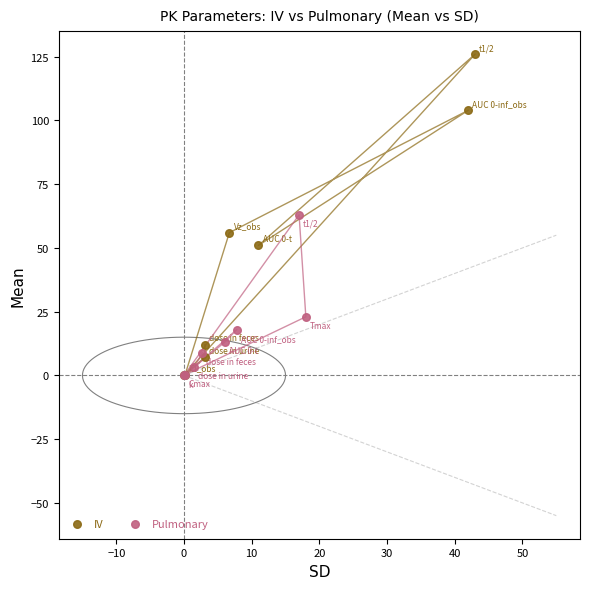

Which series reaches the maximum Y coordinate?

IV